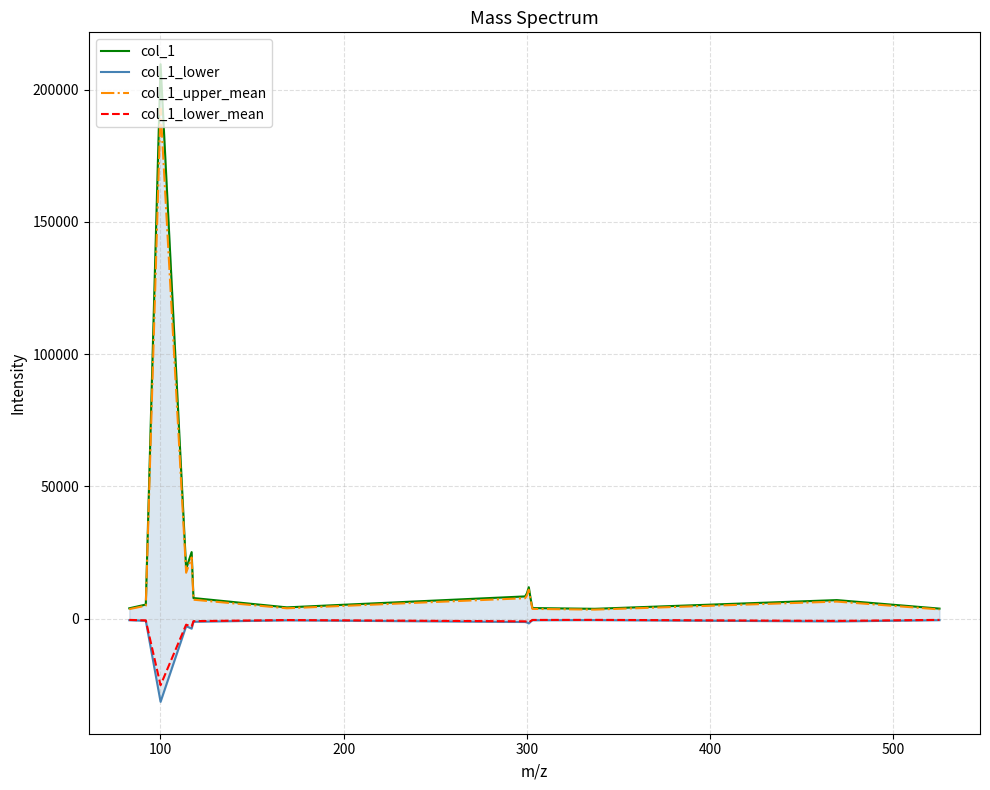

Reading left to right, transcribe all the data shown in this chart.

col_1: 3922.7	5336.8	209613.1	18869.3	25175.4	7797.7	4271.6	8417.2	9620.3	11900.6	7546.5	4011.4	3728.2	7024.8	3807.8
col_1_lower: -588.4	-800.5	-31442.0	-2830.4	-3776.3	-1169.7	-640.7	-1262.6	-1443.0	-1785.1	-1132.0	-601.7	-559.2	-1053.7	-571.2
col_1_upper_mean: 3608.8	4909.9	192844.1	17359.8	23161.4	7173.9	3929.8	7743.8	8850.6	10948.5	6942.7	3690.5	3430.0	6462.8	3503.2
col_1_lower_mean: -470.7	-640.4	-25153.6	-2264.3	-3021.1	-935.7	-512.6	-1010.1	-1154.4	-1428.1	-905.6	-481.4	-447.4	-843.0	-456.9